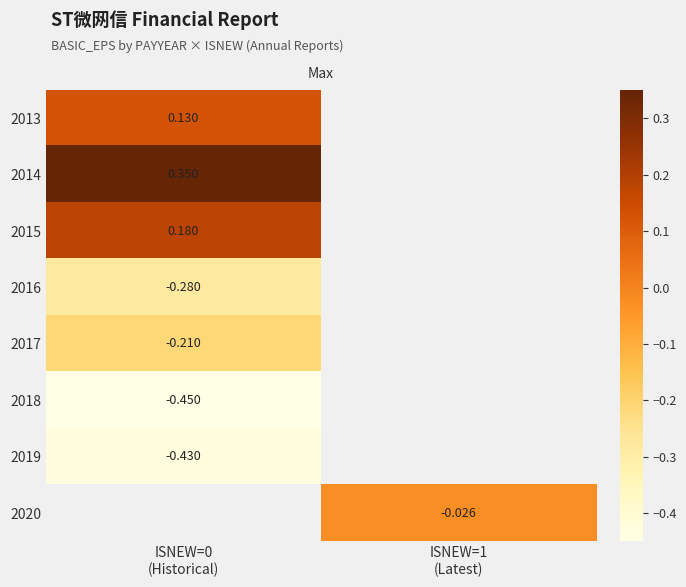

At which category does the chart reach its peak across all series?

ISNEW=0
(Historical)